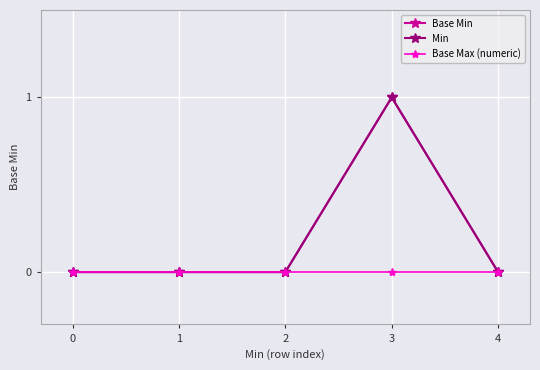

True or false: Min and Base Min intersect in this chart.

False